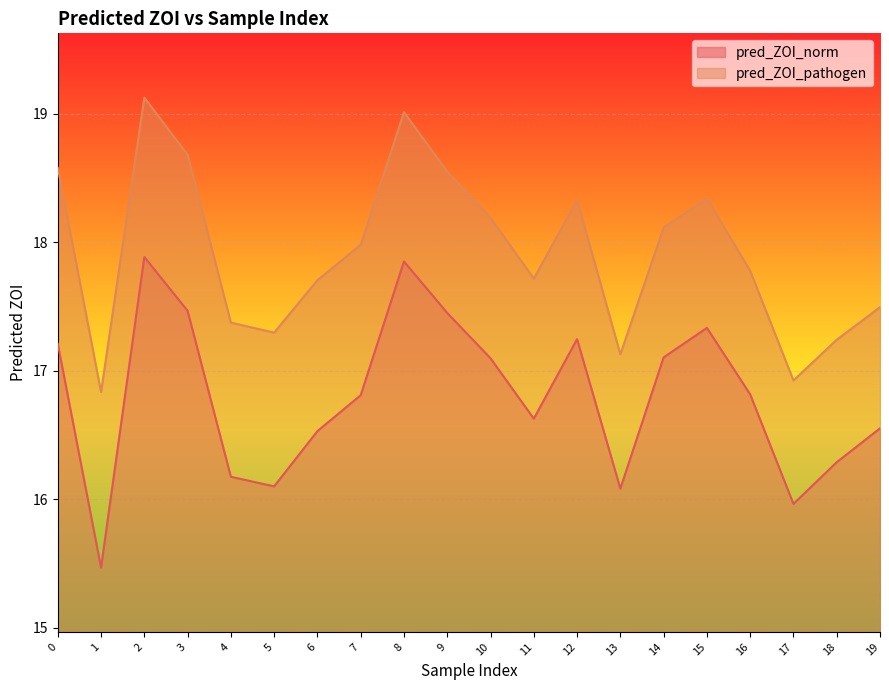

What is the value of the pred_ZOI_pathogen point at the 20th from the left?

17.5